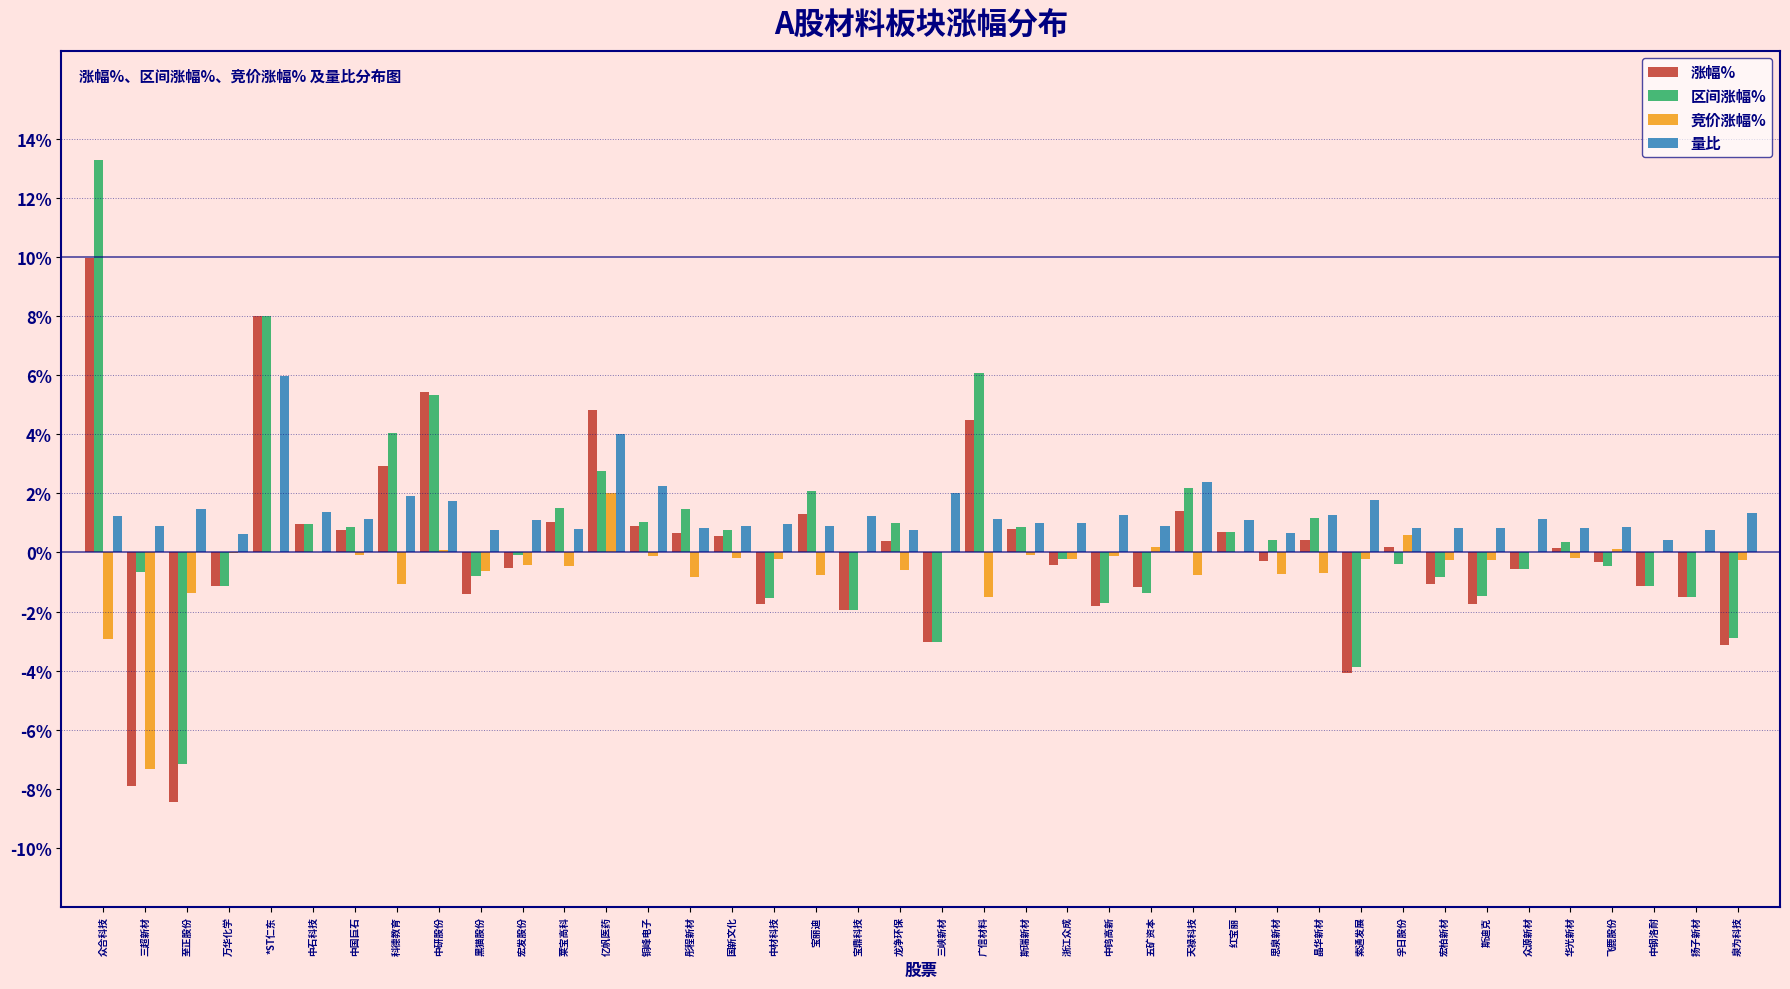

What is the maximum value for 量比?

6.0